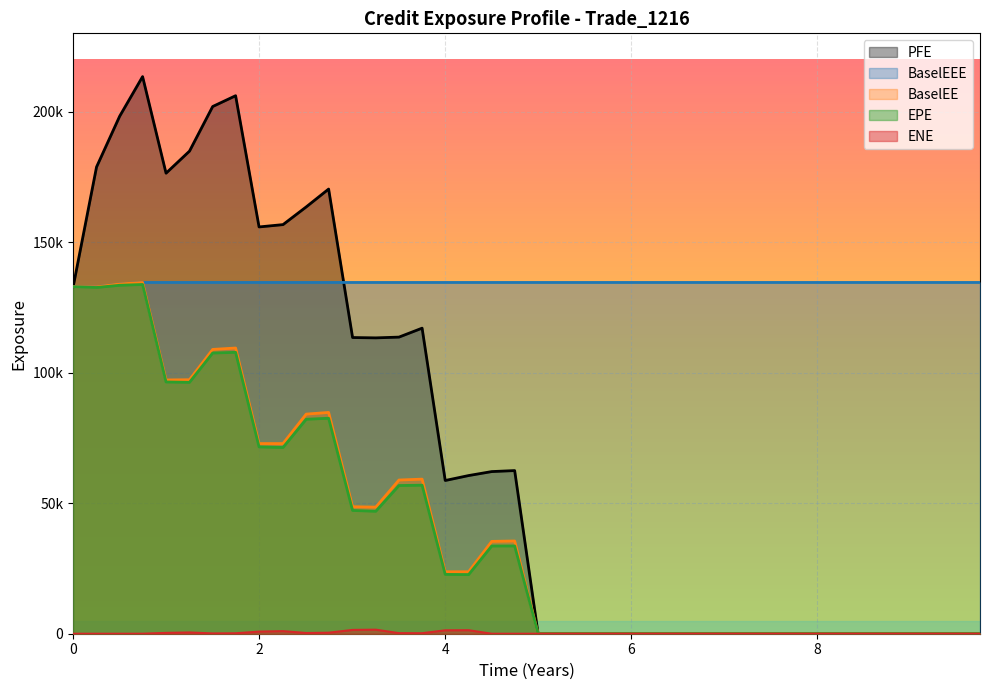

True or false: ENE and BaselEE intersect in this chart.

False